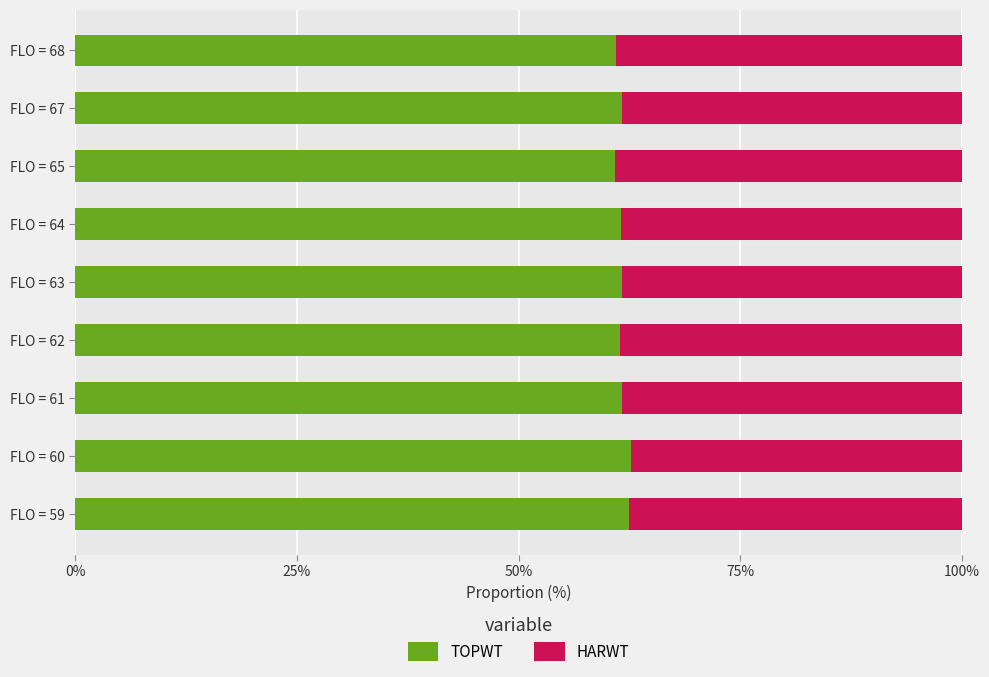

What is the average value of the TOPWT series?

61.7